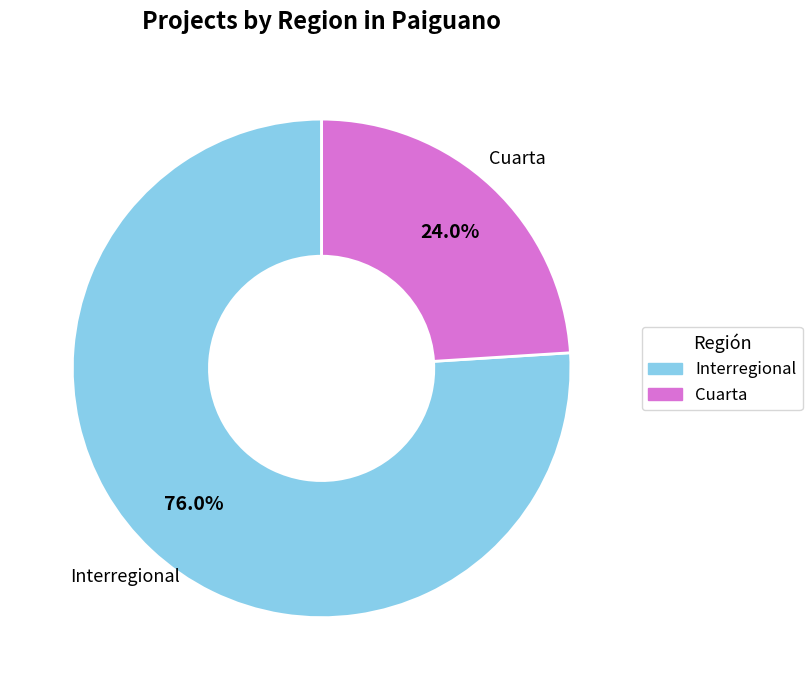

Rank the categories by value from highest to lowest.

Interregional, Cuarta